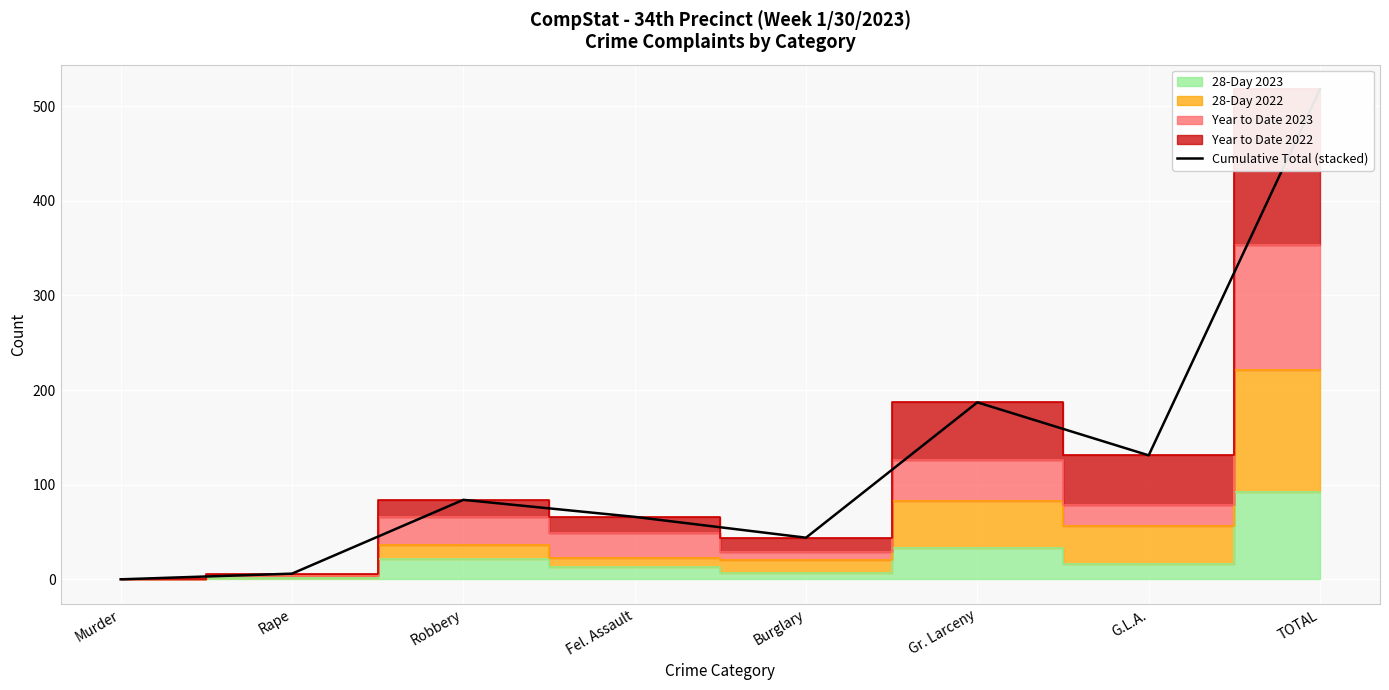

The value at Fel. Assault is 109. True or false?

False